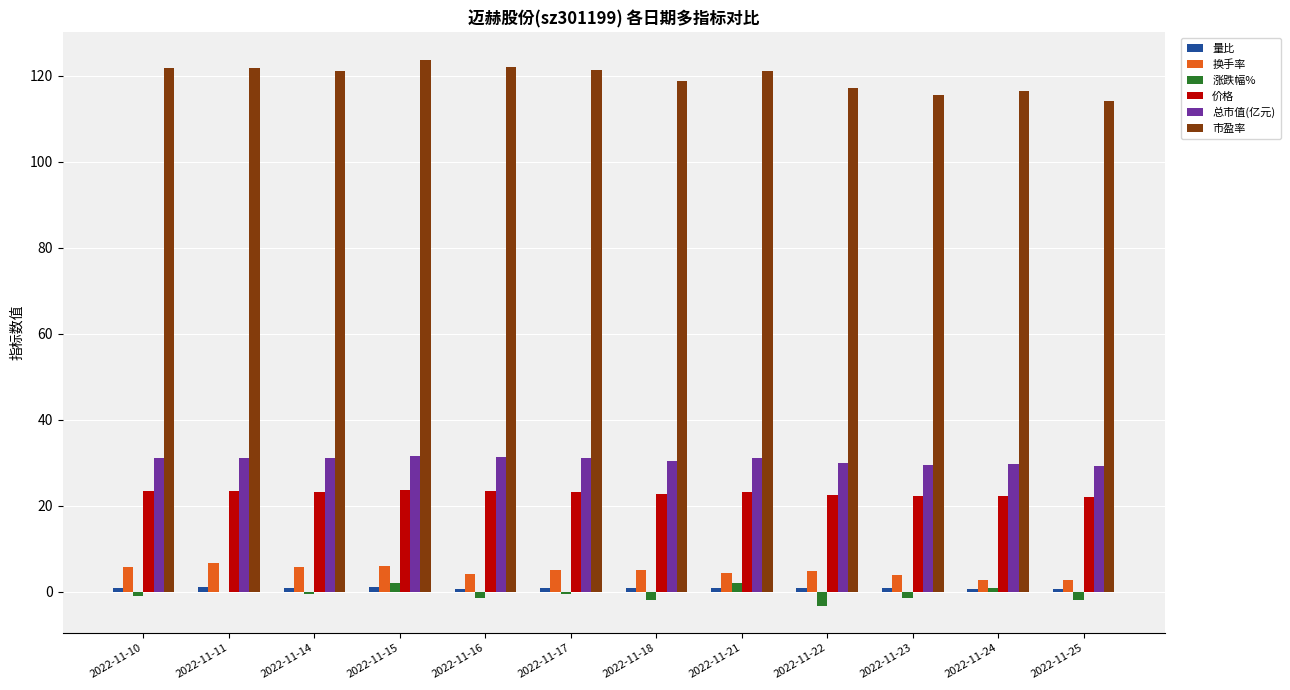

The 价格 series shows 23.4 at 2022-11-16. True or false?

True